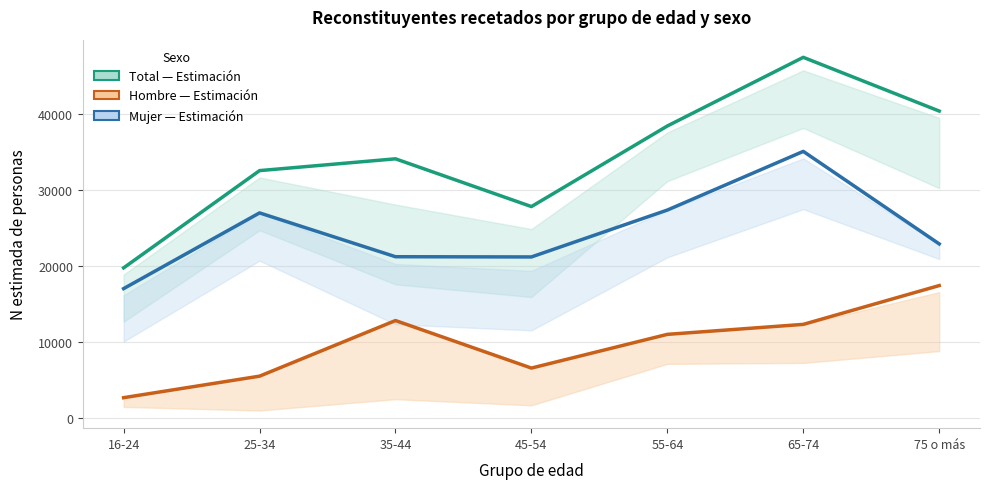

True or false: Total N estimada has more than 0 interior local peaks.

True